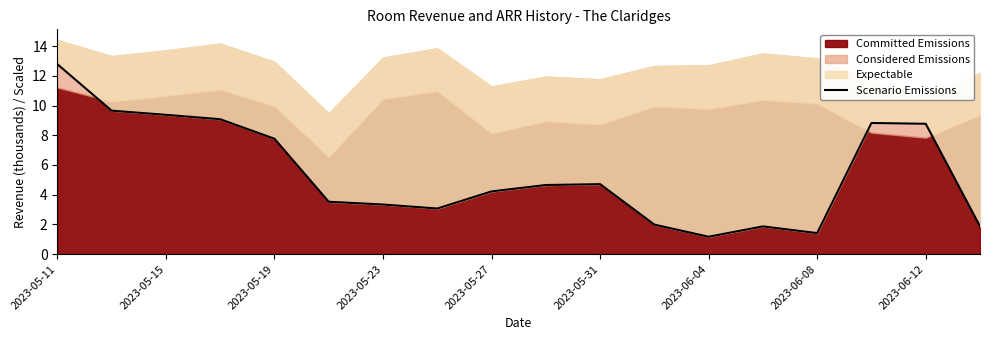

True or false: the data has more than 0 interior local peaks.

True